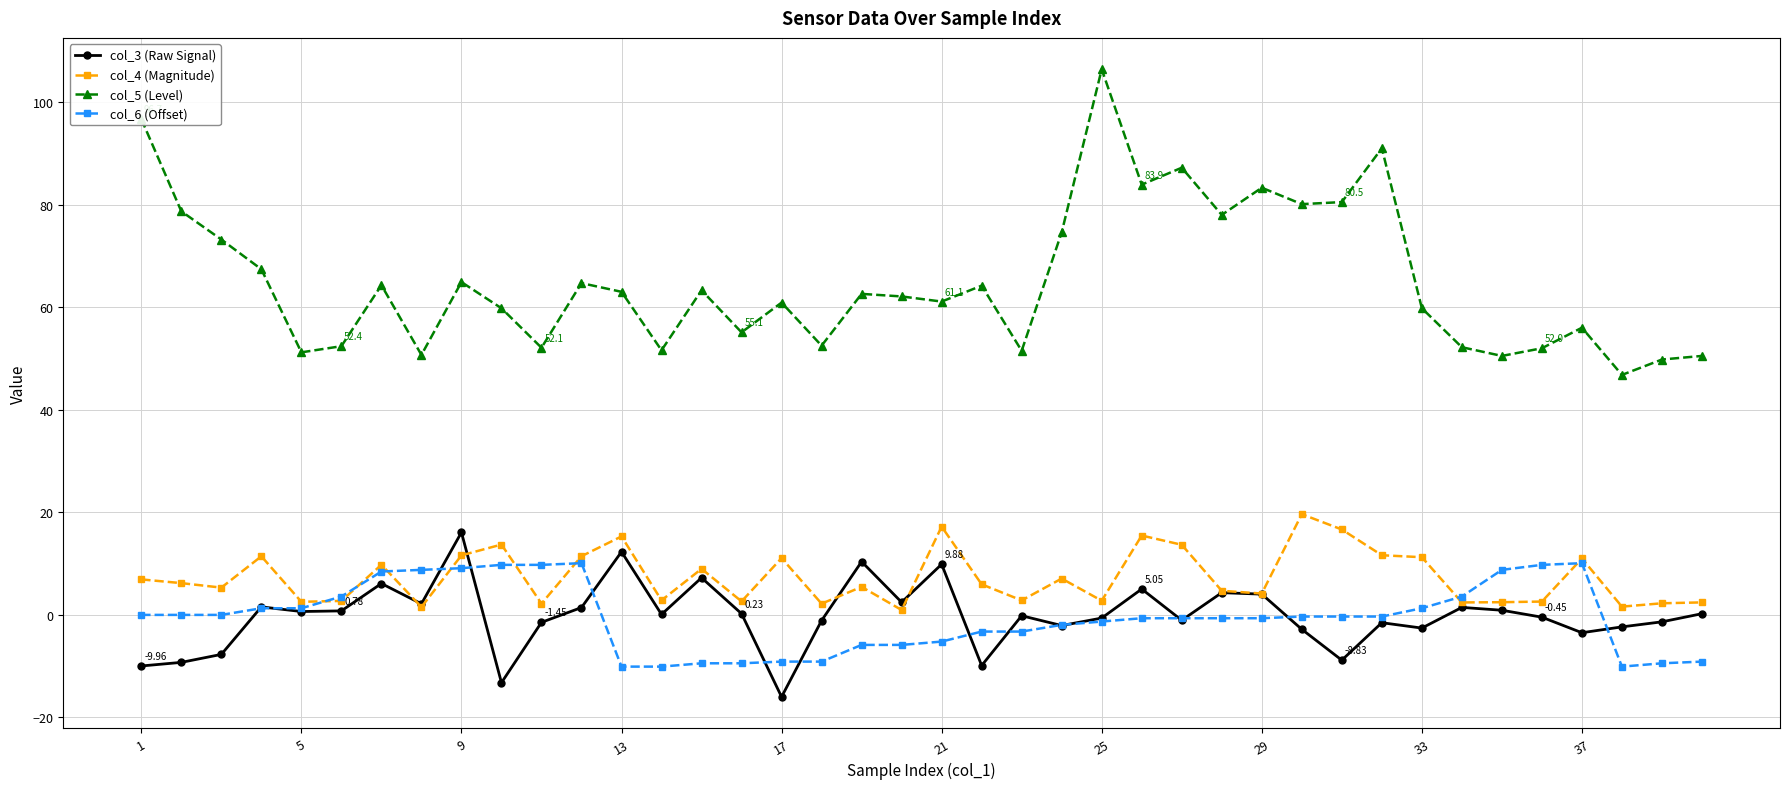

What is the difference between the maximum and second lowest values in the col_5 (Level) series?

56.6